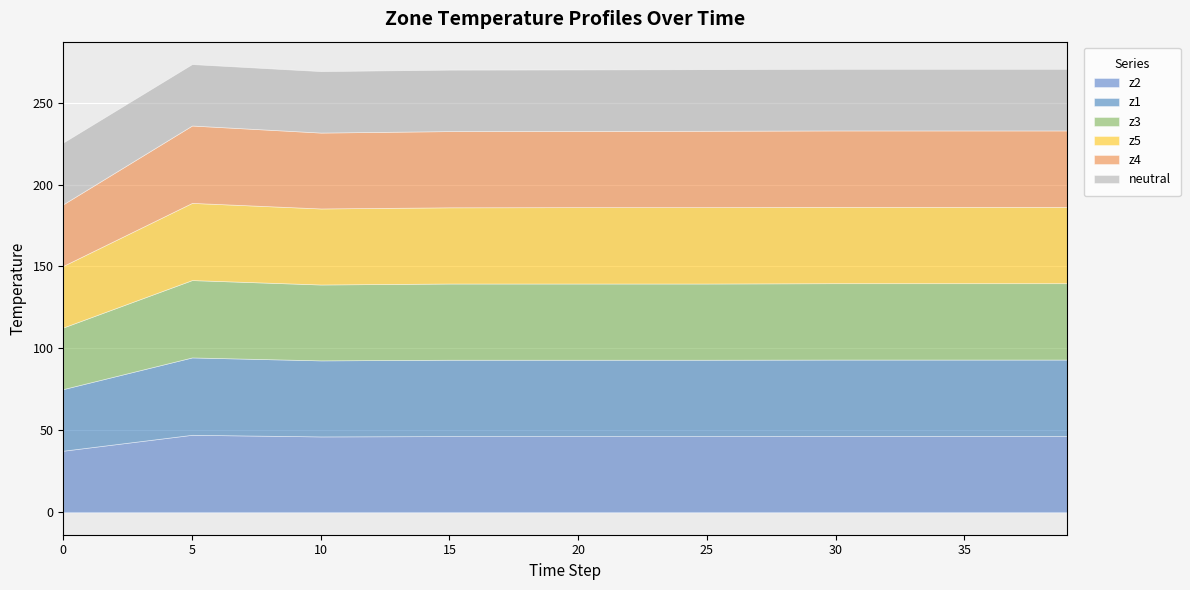

Reading left to right, transcribe all the data shown in this chart.

z2: 37.6	47.3	46.3	46.5	46.5	46.5	46.6	46.6	46.6
z1: 37.6	47.2	46.4	46.6	46.6	46.6	46.6	46.6	46.6
z3: 37.6	47.2	46.3	46.5	46.5	46.5	46.6	46.6	46.6
z5: 37.6	47.1	46.4	46.5	46.6	46.6	46.6	46.6	46.6
z4: 37.6	47.2	46.3	46.5	46.5	46.6	46.6	46.6	46.6
neutral: 37.7	37.5	37.5	37.5	37.5	37.6	37.6	37.6	37.6